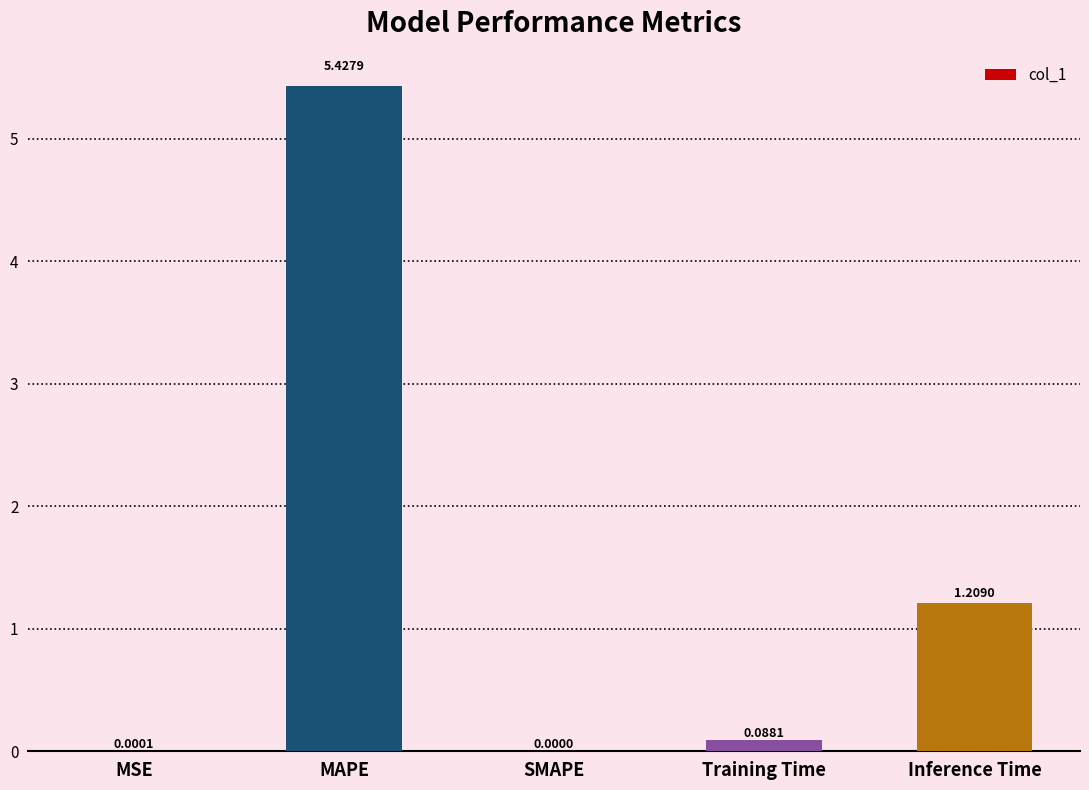

Where is the data nearest to the value 2?

Inference Time